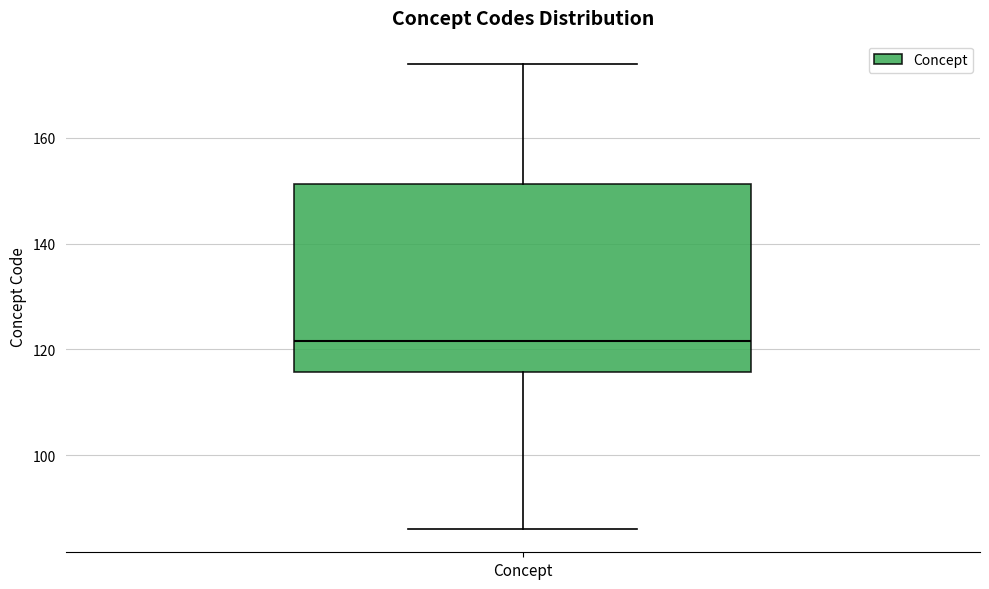

Transcribe this box plot: give where the median line is, the range the box spans, and where the two whiskers end, as read against the y-axis. The values are not printed on the chart, so give them approximately, as read against the axis.

median 122, box 116 to 152, whiskers 86 to 174